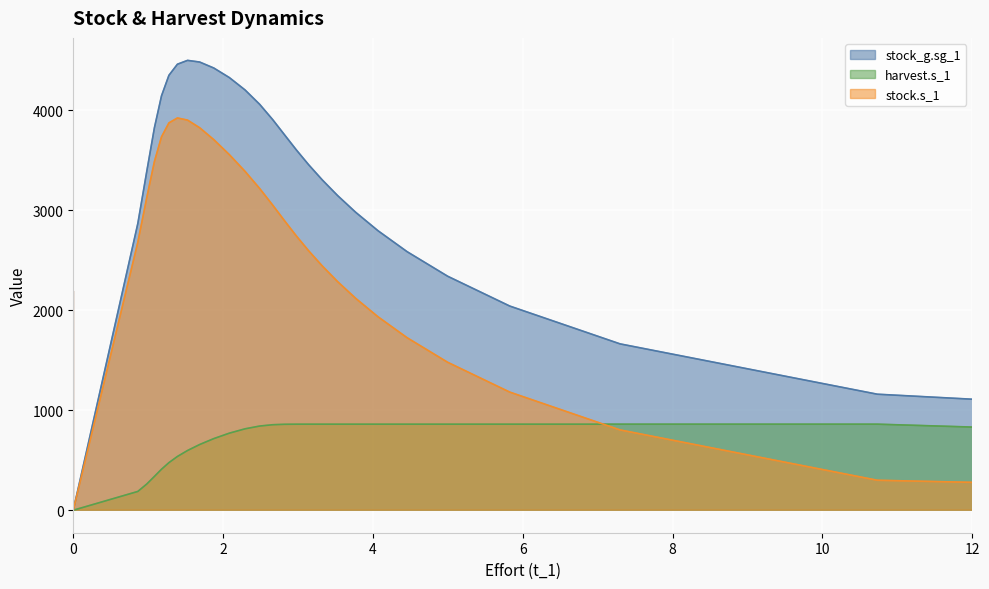

Rank the categories by stock.s_1 value from lowest to highest.

26, 27, 28, 29, 30, 25, 24, 23, 22, 21, 20, 19, 0, 18, 17, 16, 1, 15, 14, 13, 2, 12, 11, 3, 10, 9, 4, 8, 5, 7, 6